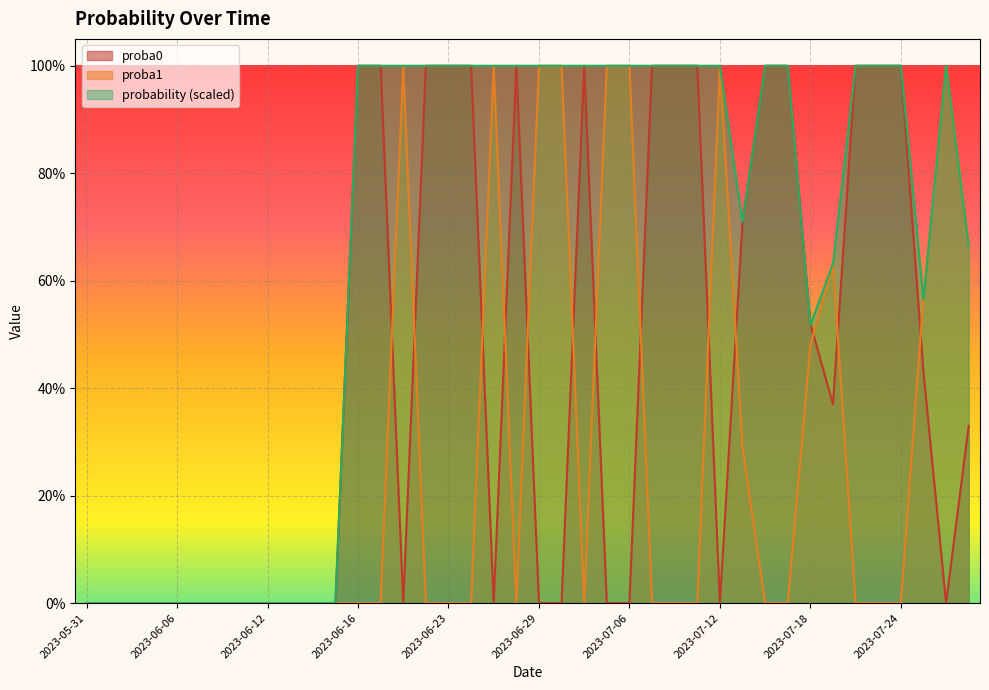

At which category does the chart reach its peak across all series?

2023-06-16